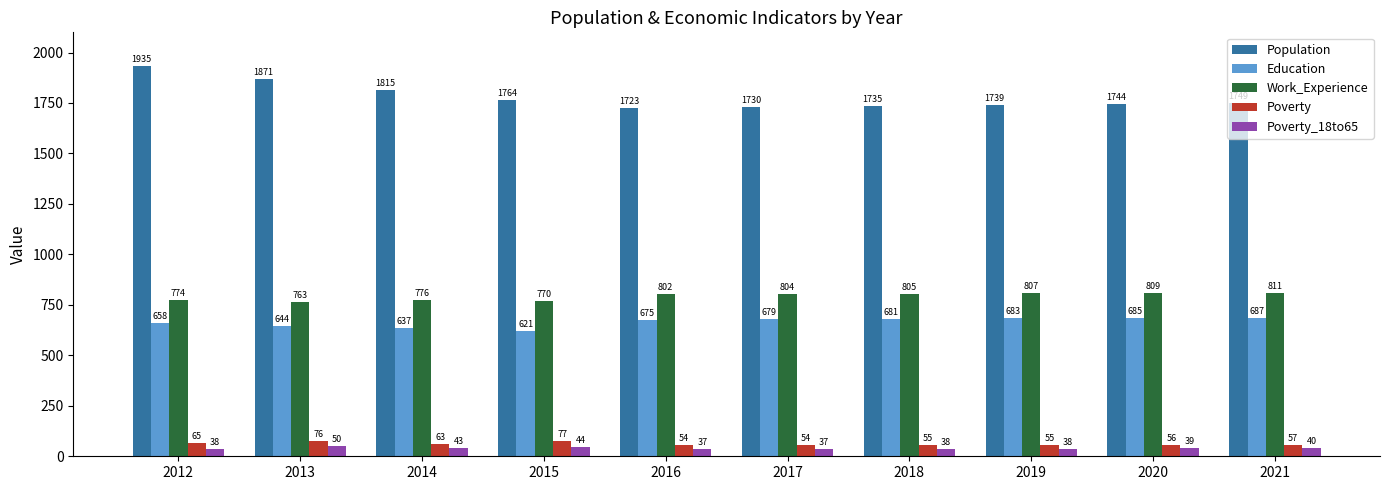

What is the average value of the Work_Experience series?

792